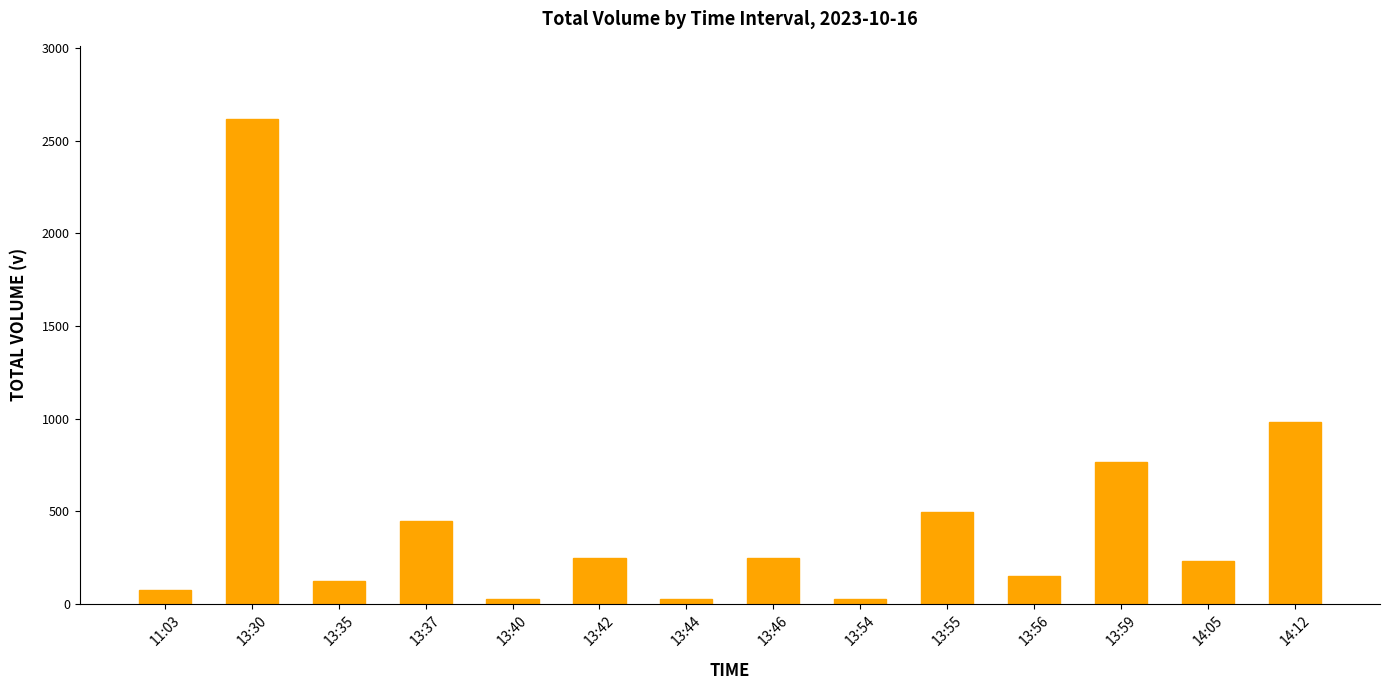

How many data points are less than 250?

7